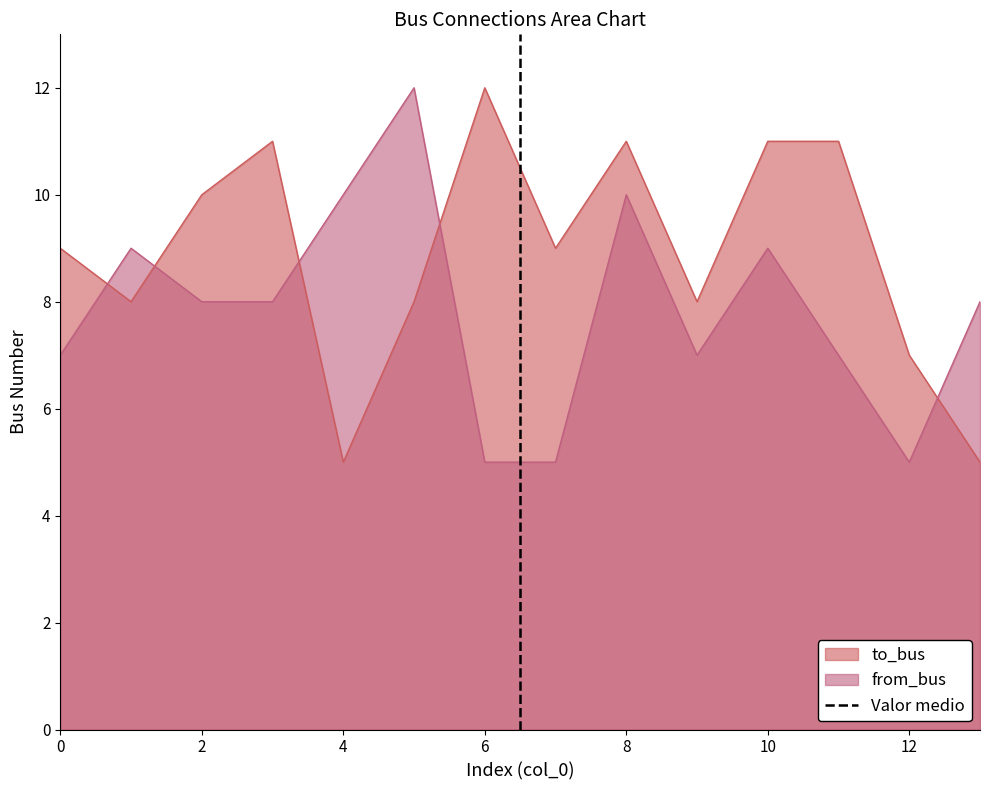

True or false: to_bus has a value of 11 at 8.

True